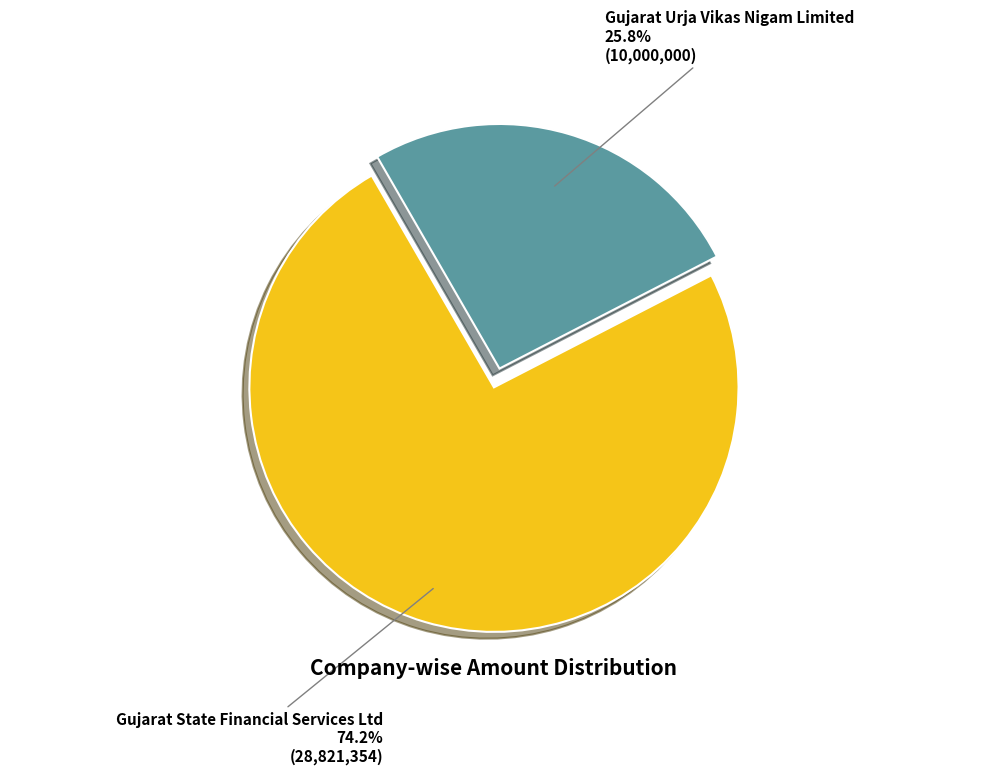

Is there a majority slice in this chart?

Yes